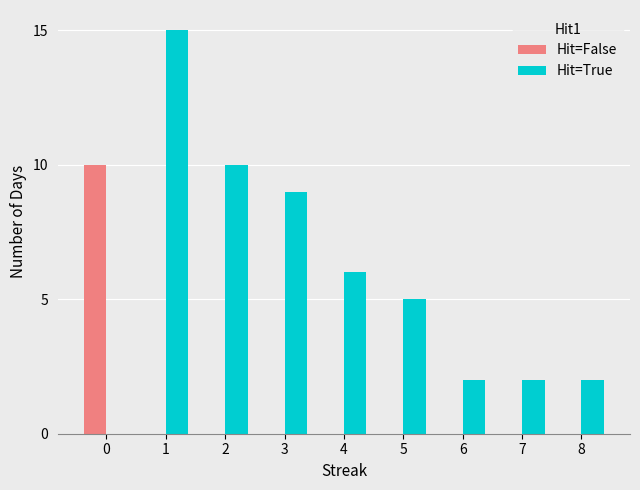

The value of Hit=False at 1 is 0. True or false?

True